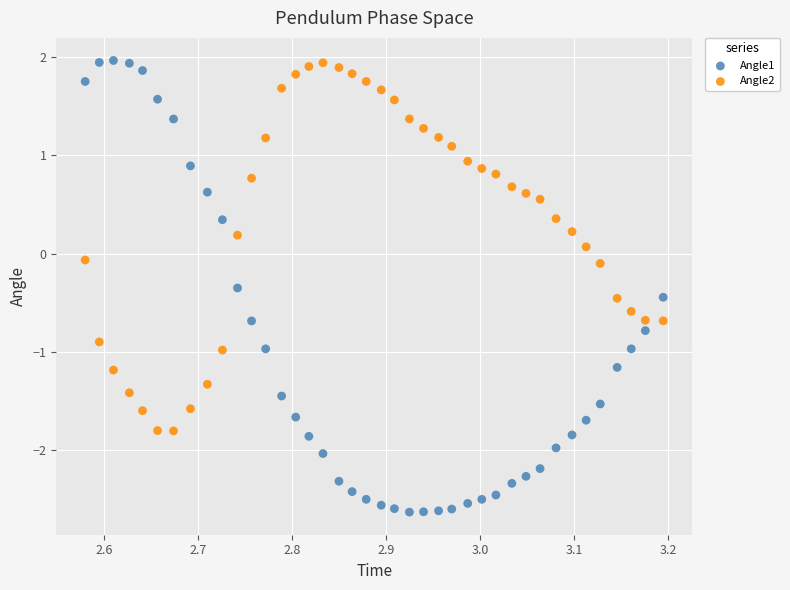

What are all the series names shown in the legend?

Angle1, Angle2